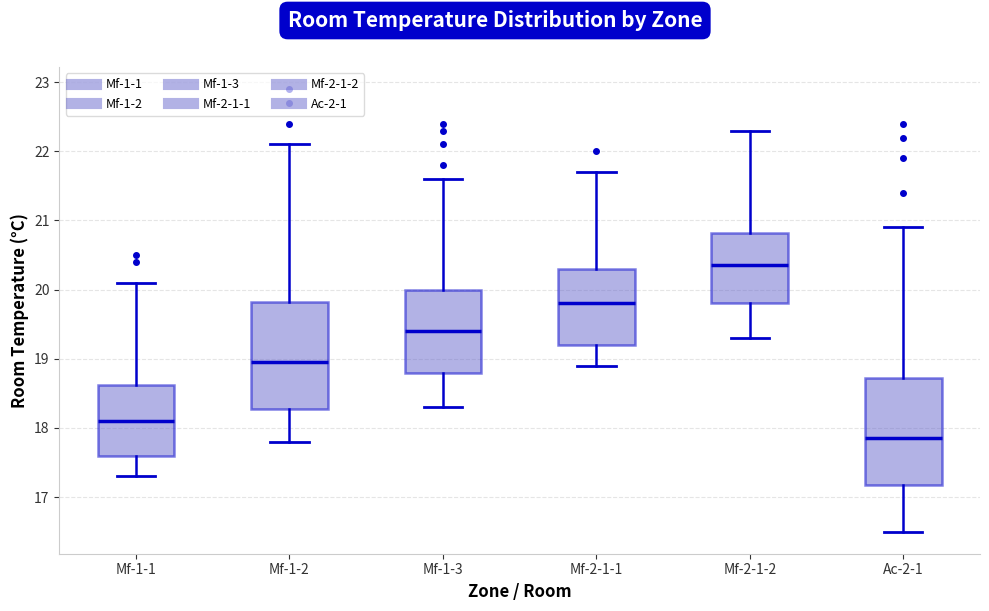

Reading left to right, read every box against the y-axis: the position of its median line, the range the box covers, and the ends of its whiskers. The values are not printed on the chart, so give them approximately, as read against the axis.

Mf-1-1: median 18.1, box 17.6 to 18.6, whiskers 17.3 to 20.1
Mf-1-2: median 19.0, box 18.3 to 19.8, whiskers 17.8 to 22.1
Mf-1-3: median 19.4, box 18.8 to 20.0, whiskers 18.3 to 21.6
Mf-2-1-1: median 19.8, box 19.2 to 20.3, whiskers 18.9 to 21.7
Mf-2-1-2: median 20.4, box 19.8 to 20.8, whiskers 19.3 to 22.3
Ac-2-1: median 17.9, box 17.2 to 18.7, whiskers 16.5 to 20.9